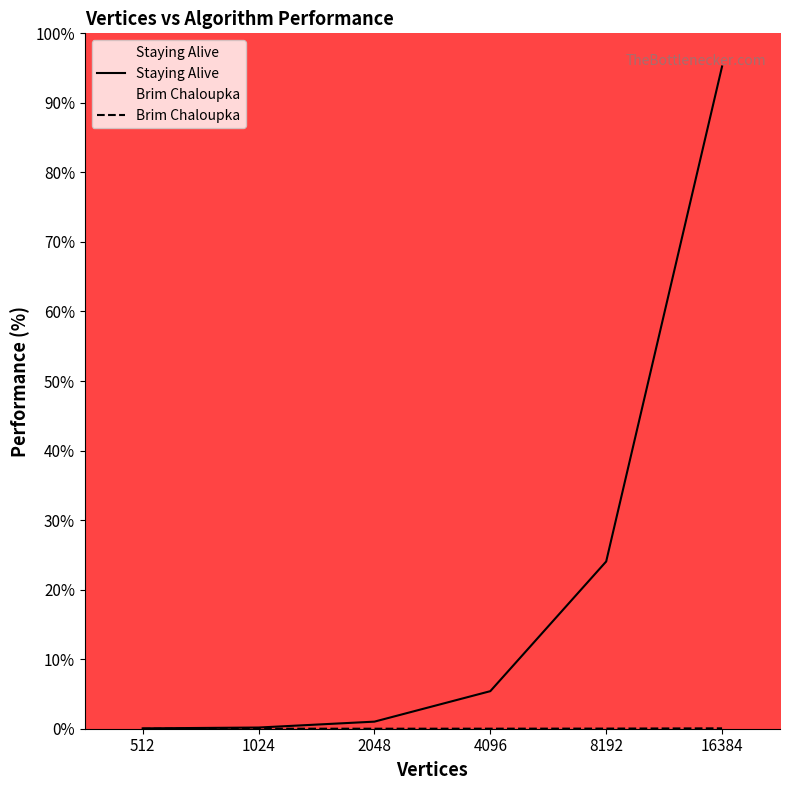

List the series in order of their overall mean, lowest first.

Brim Chaloupka, Staying Alive